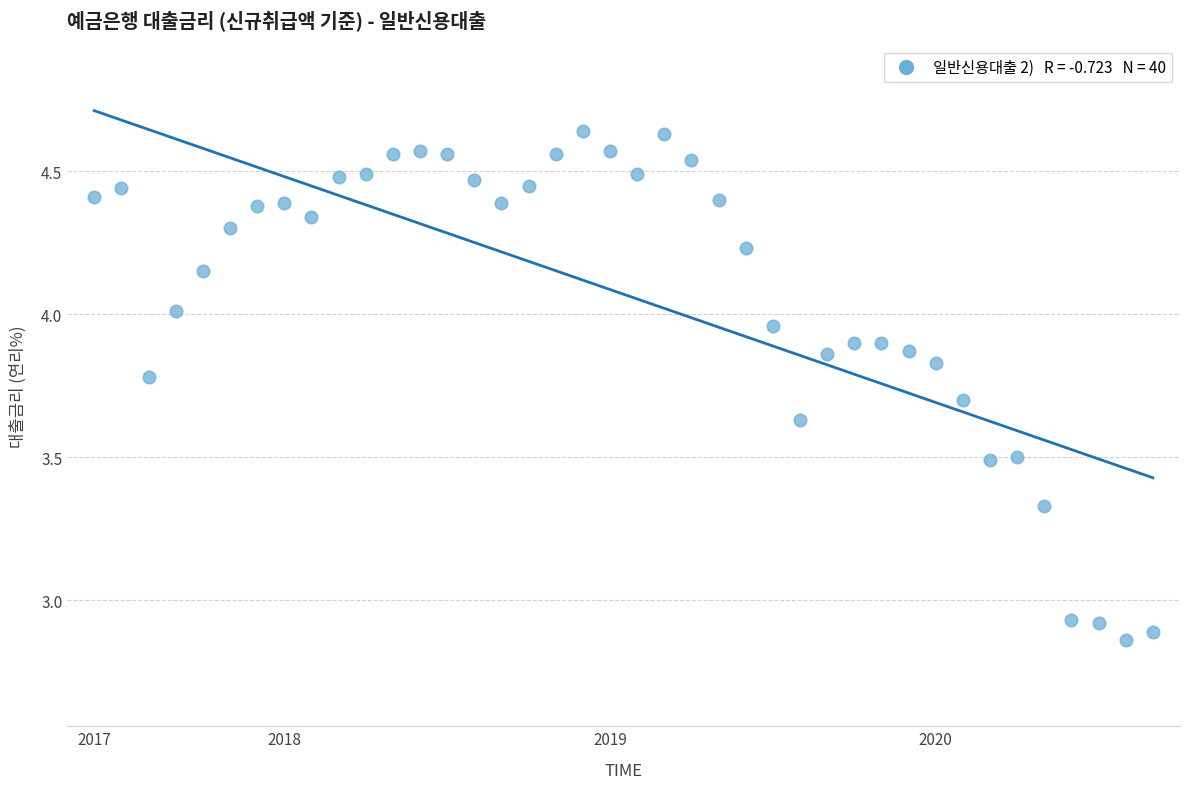

What is the range of Y values (max minus min)?

1.8